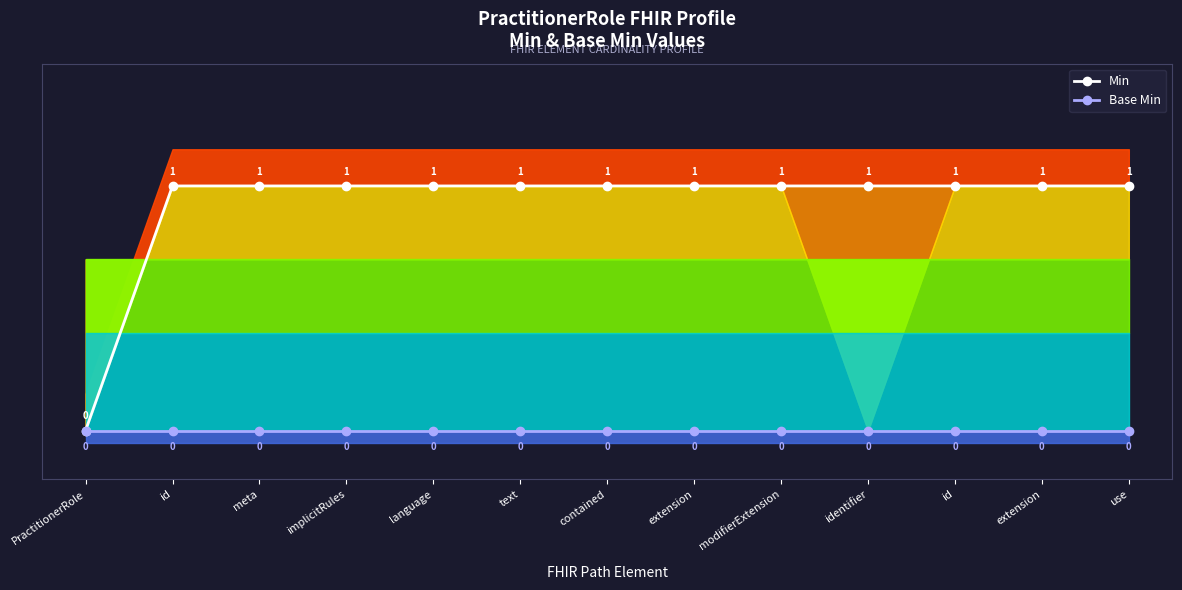

List the series in order of their peak value, highest first.

Min, Base Min